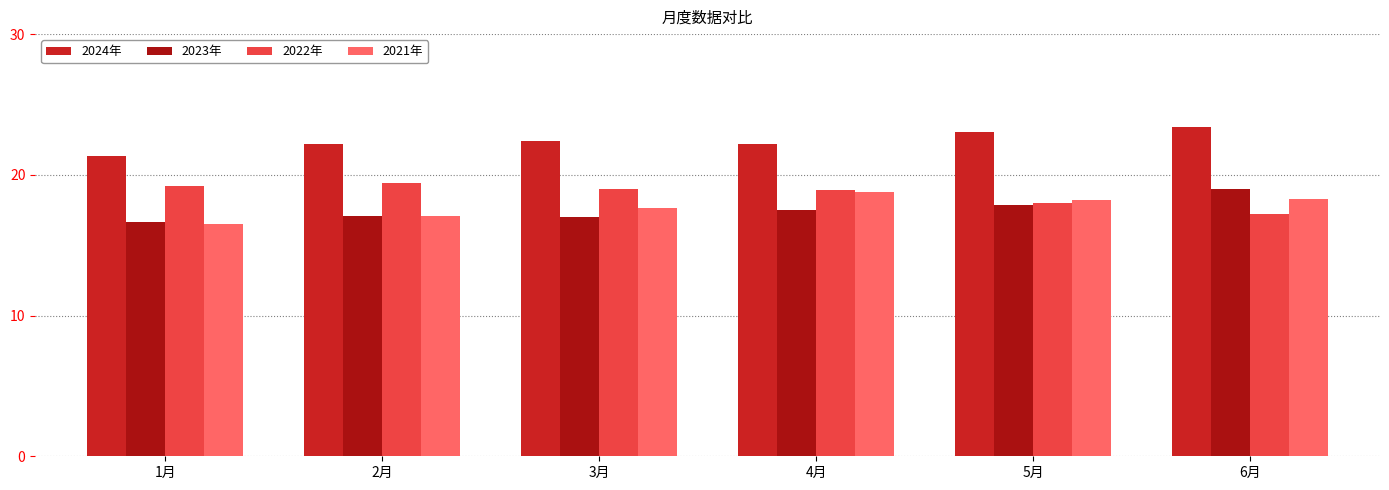

What is the sum of the 2022年 values at 6月 and 2月?

36.6